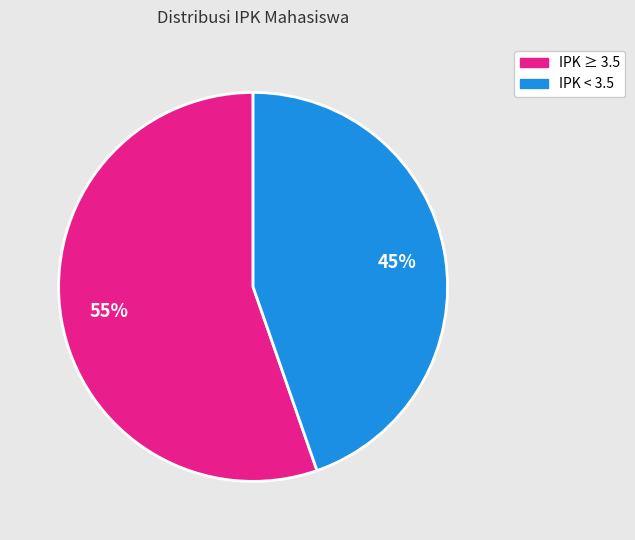

To the nearest percent, what is the average slice percentage?

50%